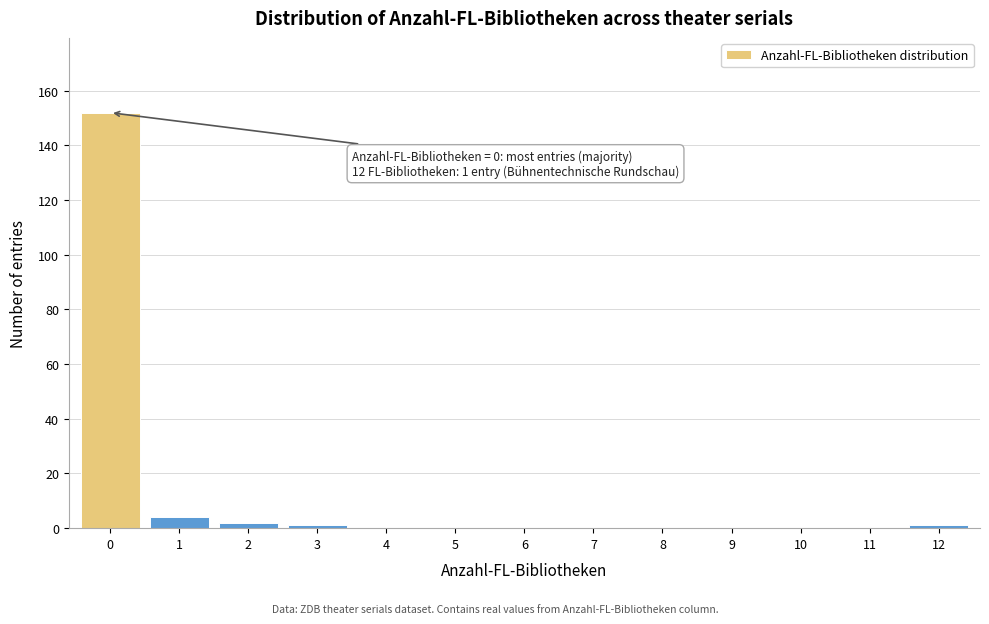

Reading left to right, extract all data points from this chart.

0=152	1=4	2=2	3=1	4=0	5=0	6=0	7=0	8=0	9=0	10=0	11=0	12=1